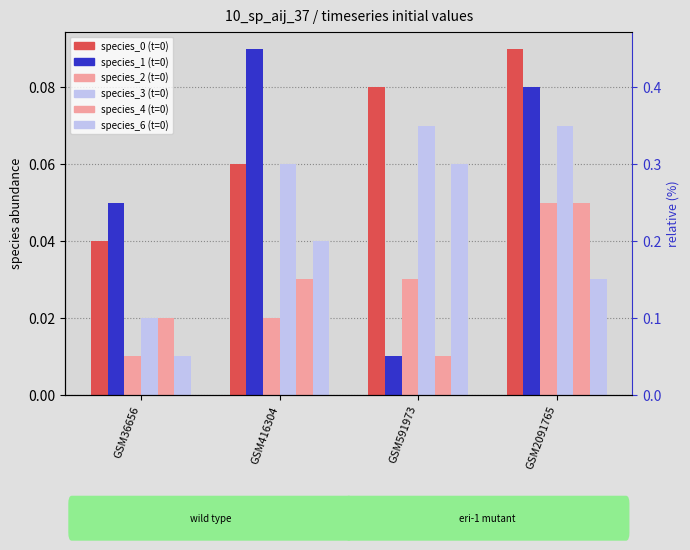

What value does the species_0 series have at GSM2091765?

0.1